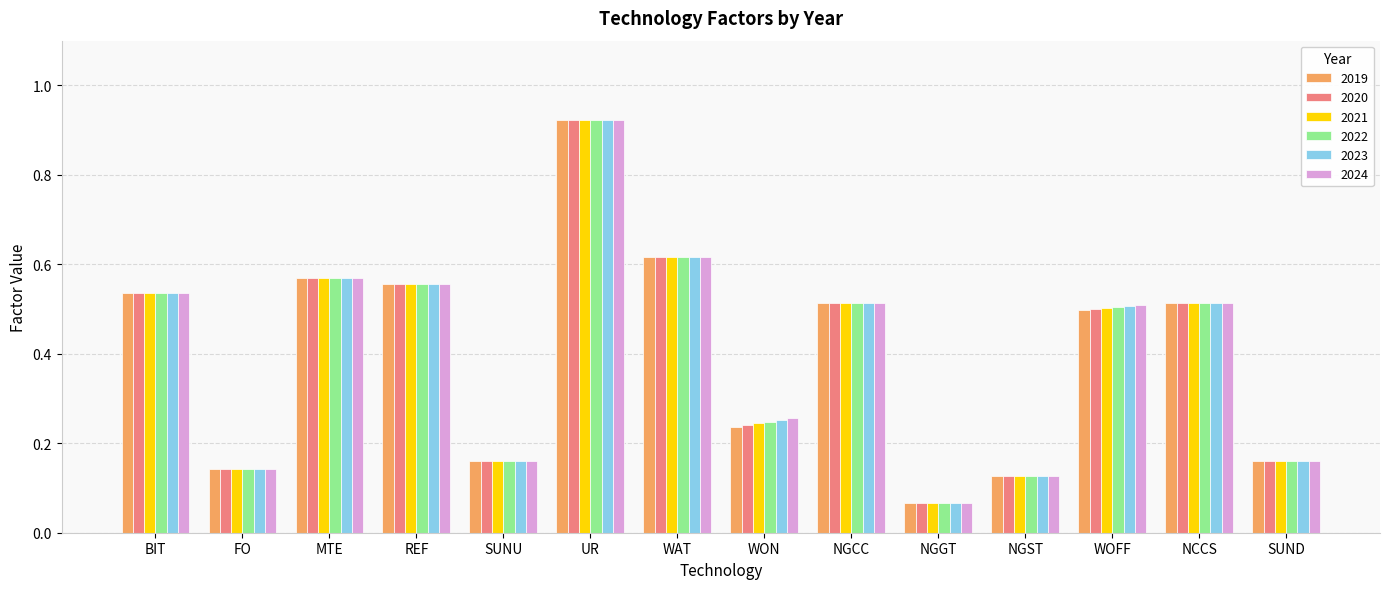

What are all the series names shown in the legend?

2019, 2020, 2021, 2022, 2023, 2024